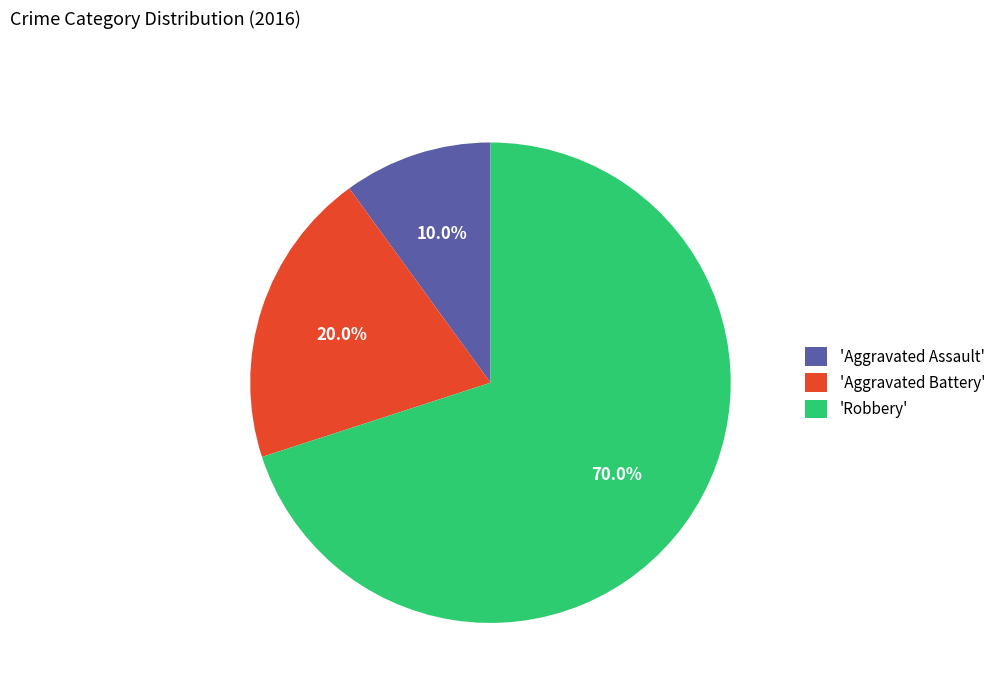

Which category has the biggest portion of the pie?

'Robbery'